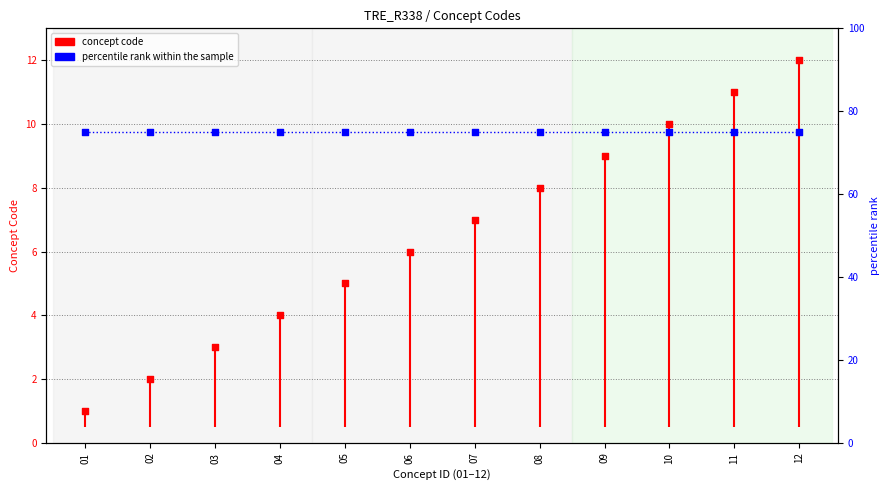

What are all the series names shown in the legend?

concept code, percentile rank within the sample